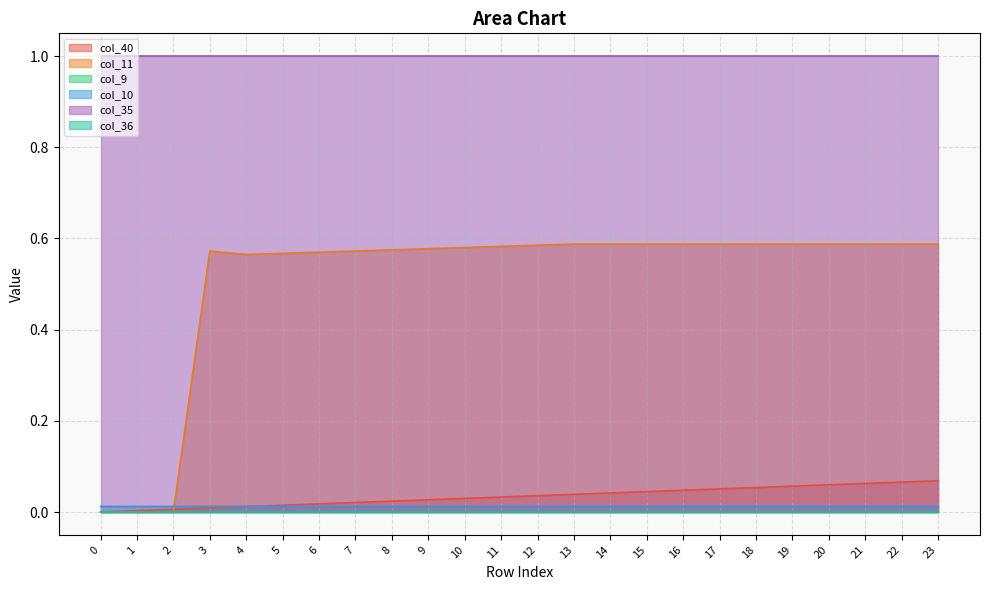

At which category does the chart reach its peak across all series?

13